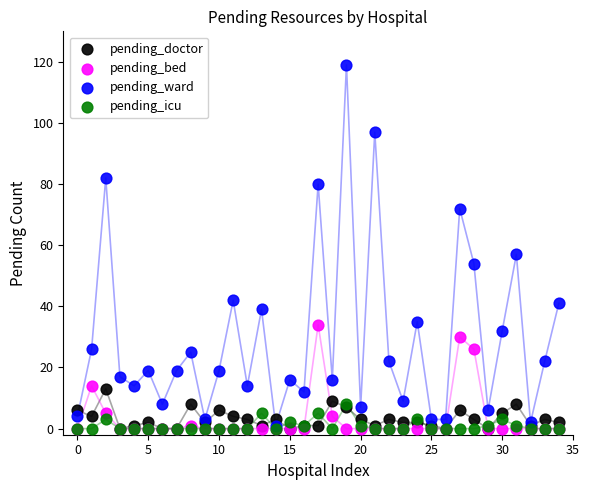

In the pending_ward series, what Y value is closest to 60?

57